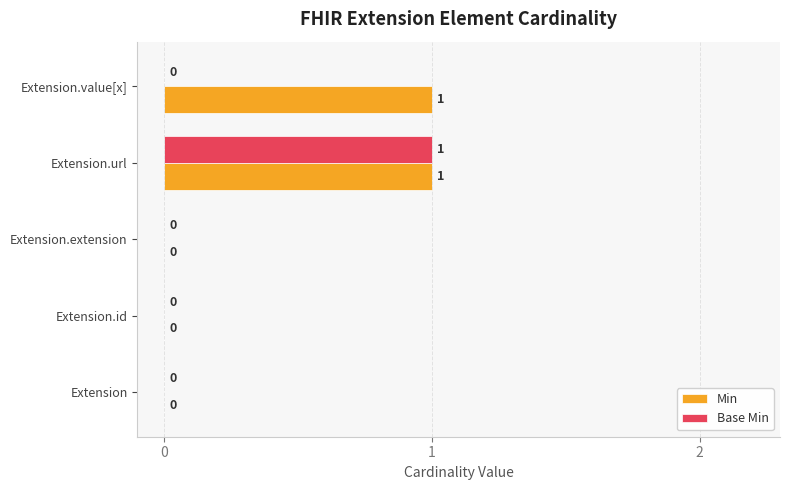

The Base Min series shows 1 at Extension.value[x]. True or false?

False